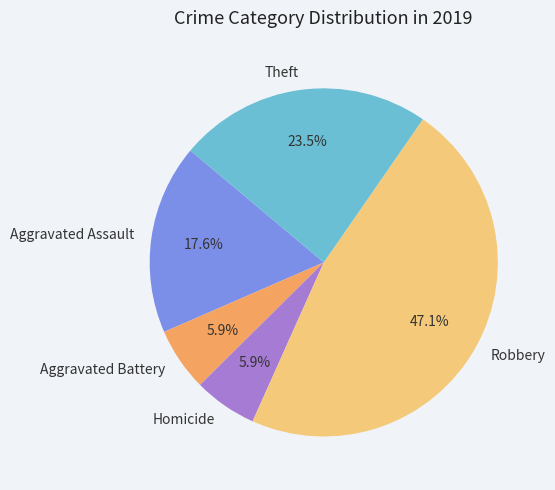

How much of the chart is everything except Robbery?

52.9%